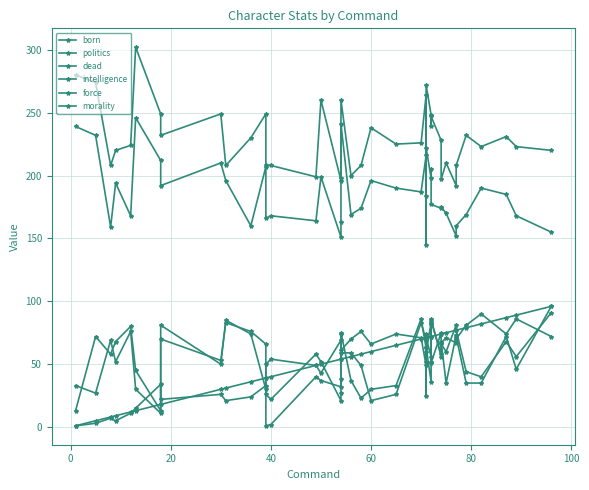

Where does the politics series first go above 56?

20